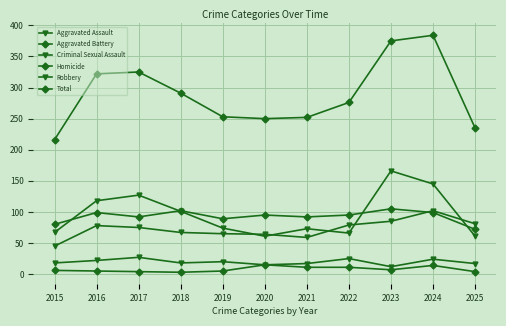

How many data points in Robbery are less than 74?

5